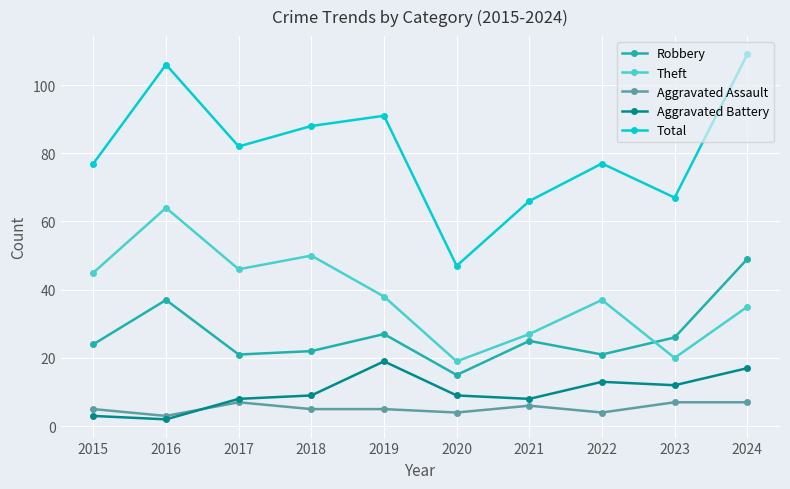

Reading left to right, transcribe all the data shown in this chart.

Robbery: 24	37	21	22	27	15	25	21	26	49
Theft: 45	64	46	50	38	19	27	37	20	35
Aggravated Assault: 5	3	7	5	5	4	6	4	7	7
Aggravated Battery: 3	2	8	9	19	9	8	13	12	17
Total: 77	106	82	88	91	47	66	77	67	109